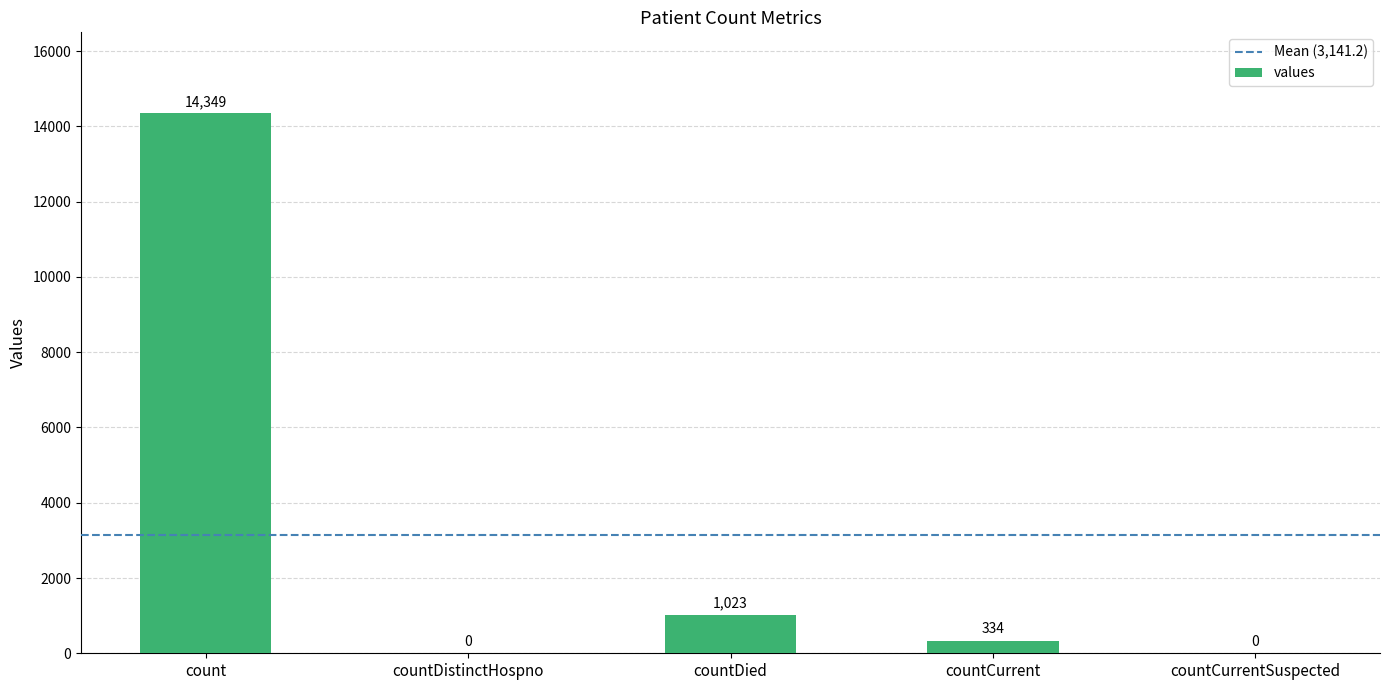

How many positive values are there?

3